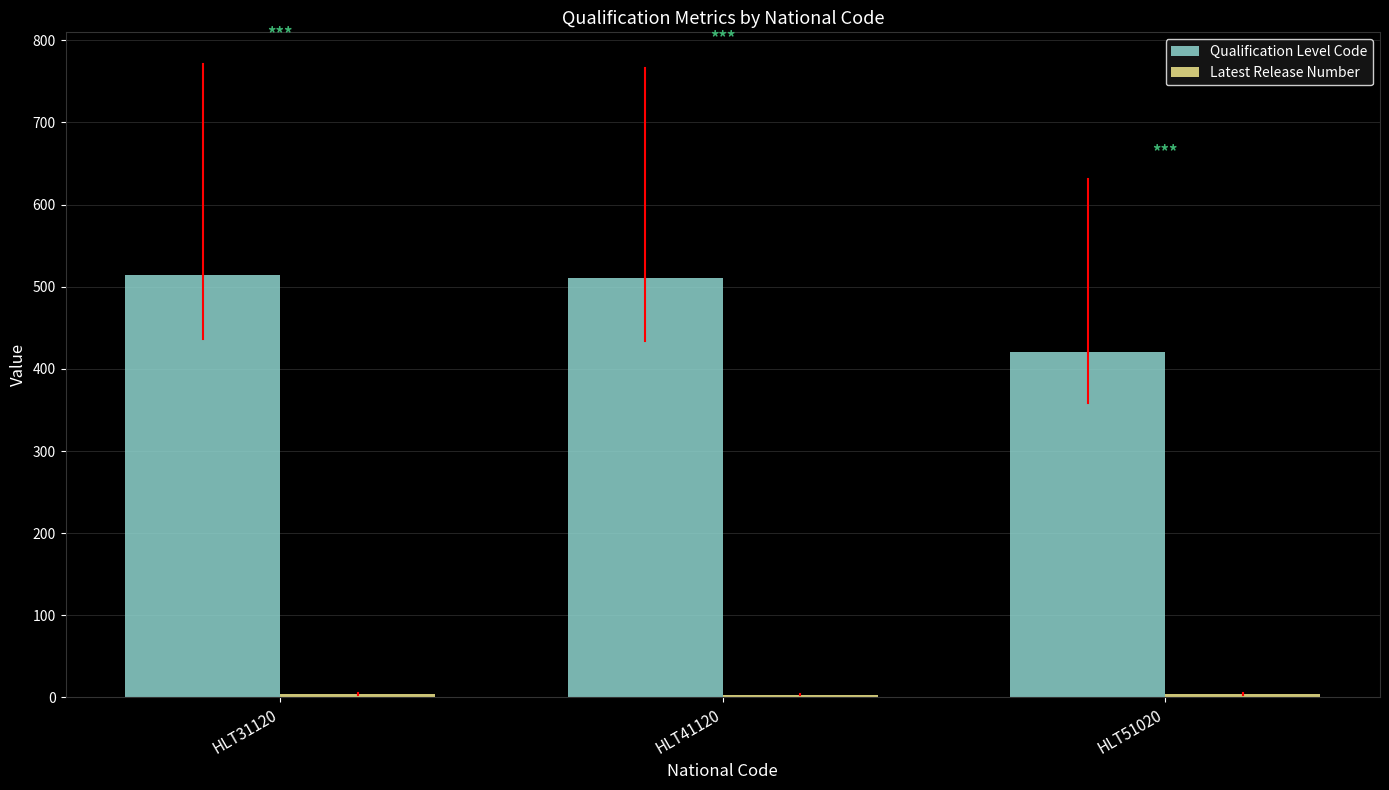

Is it true that Qualification Level Code equals 511 at HLT41120?

True